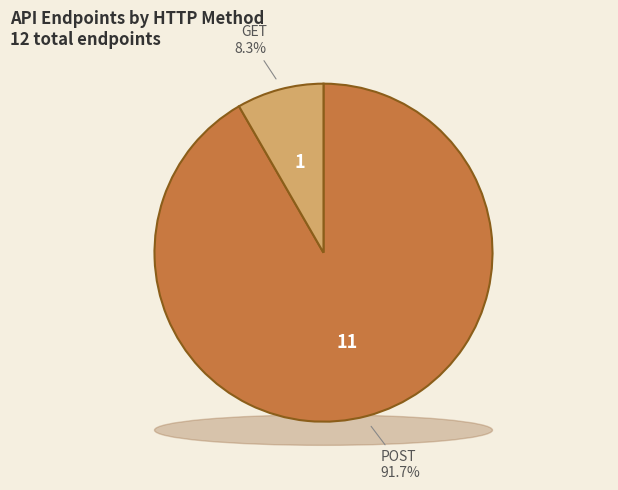

Is it true that POST is 86% of the pie?

False